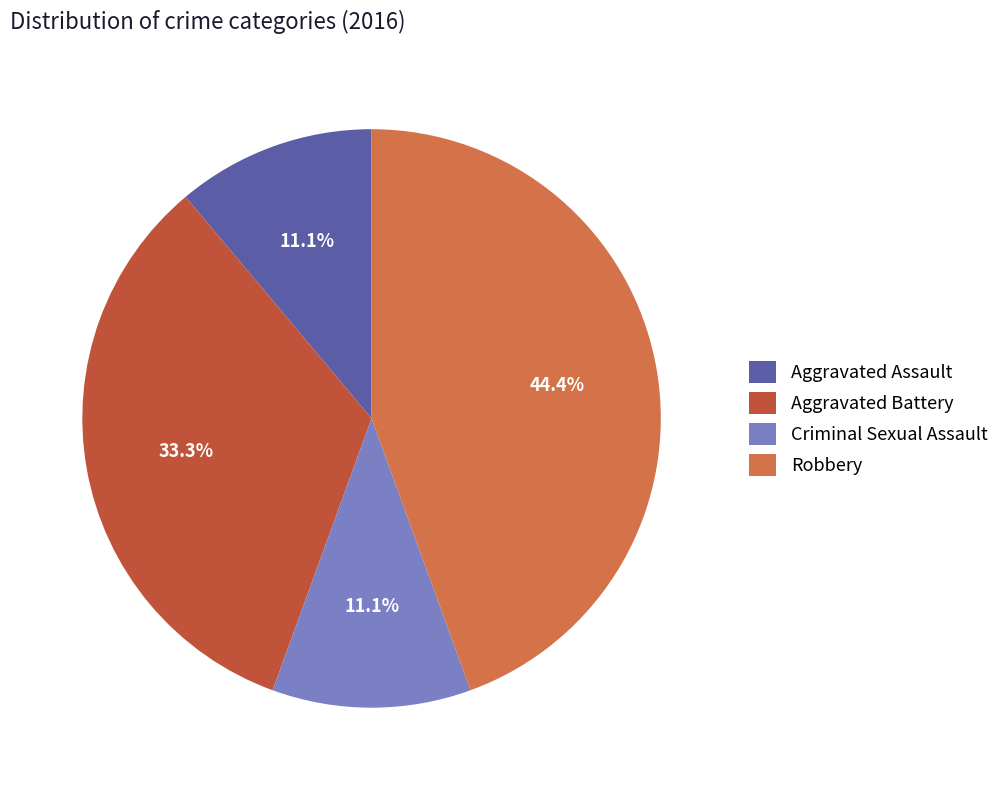

How many segments does this pie chart have?

4